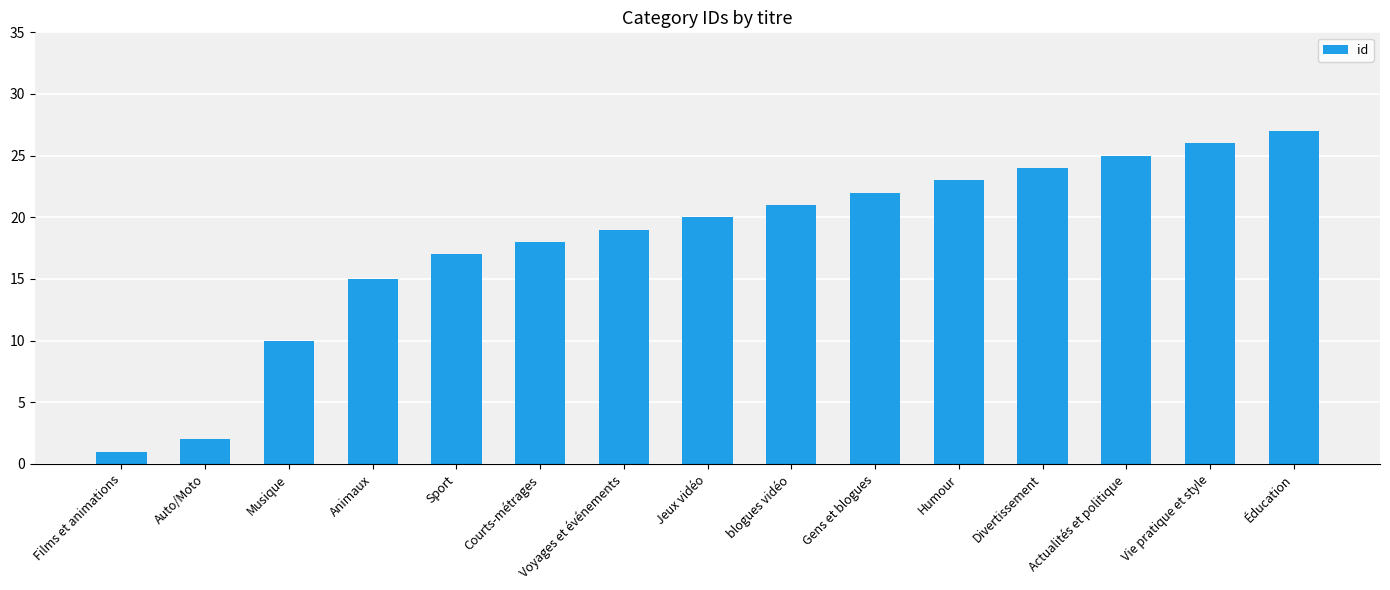

Reading left to right, what are all the values shown in this chart?

Films et animations=1	Auto/Moto=2	Musique=10	Animaux=15	Sport=17	Courts-métrages=18	Voyages et événements=19	Jeux vidéo=20	blogues vidéo=21	Gens et blogues=22	Humour=23	Divertissement=24	Actualités et politique=25	Vie pratique et style=26	Éducation=27